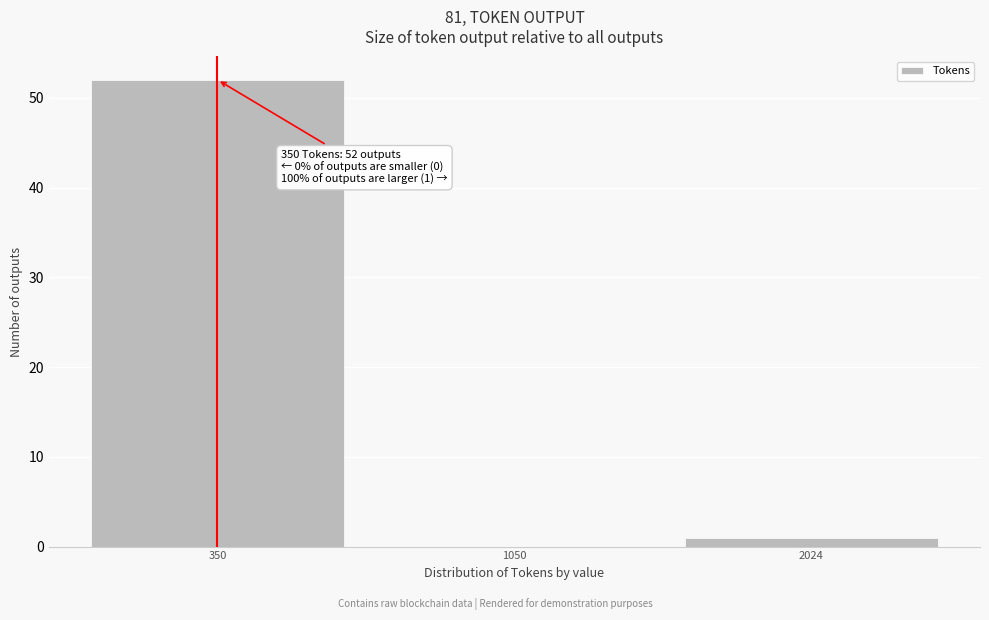

Reading right to left, extract all data points from this chart.

2024=1	1050=0	350=52